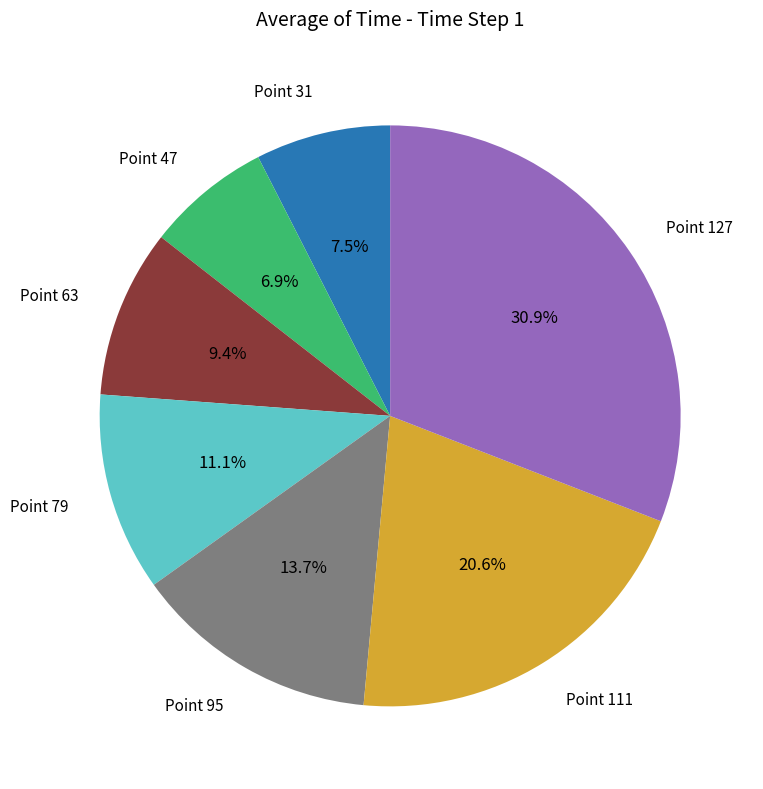

How many slices are in this pie chart?

7